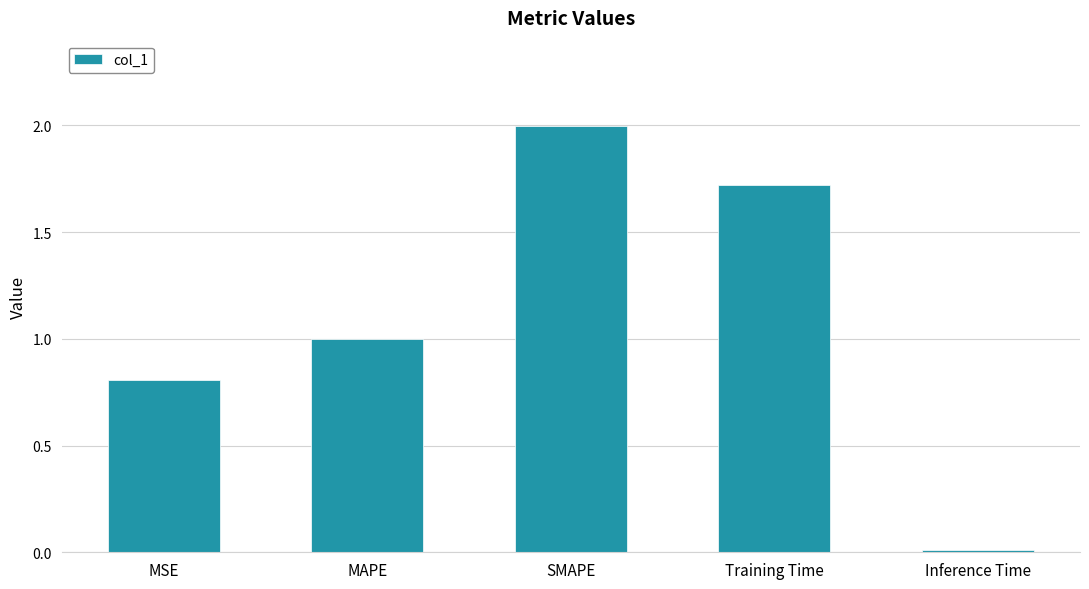

The chart shows a value of 0.8 at MSE. True or false?

True